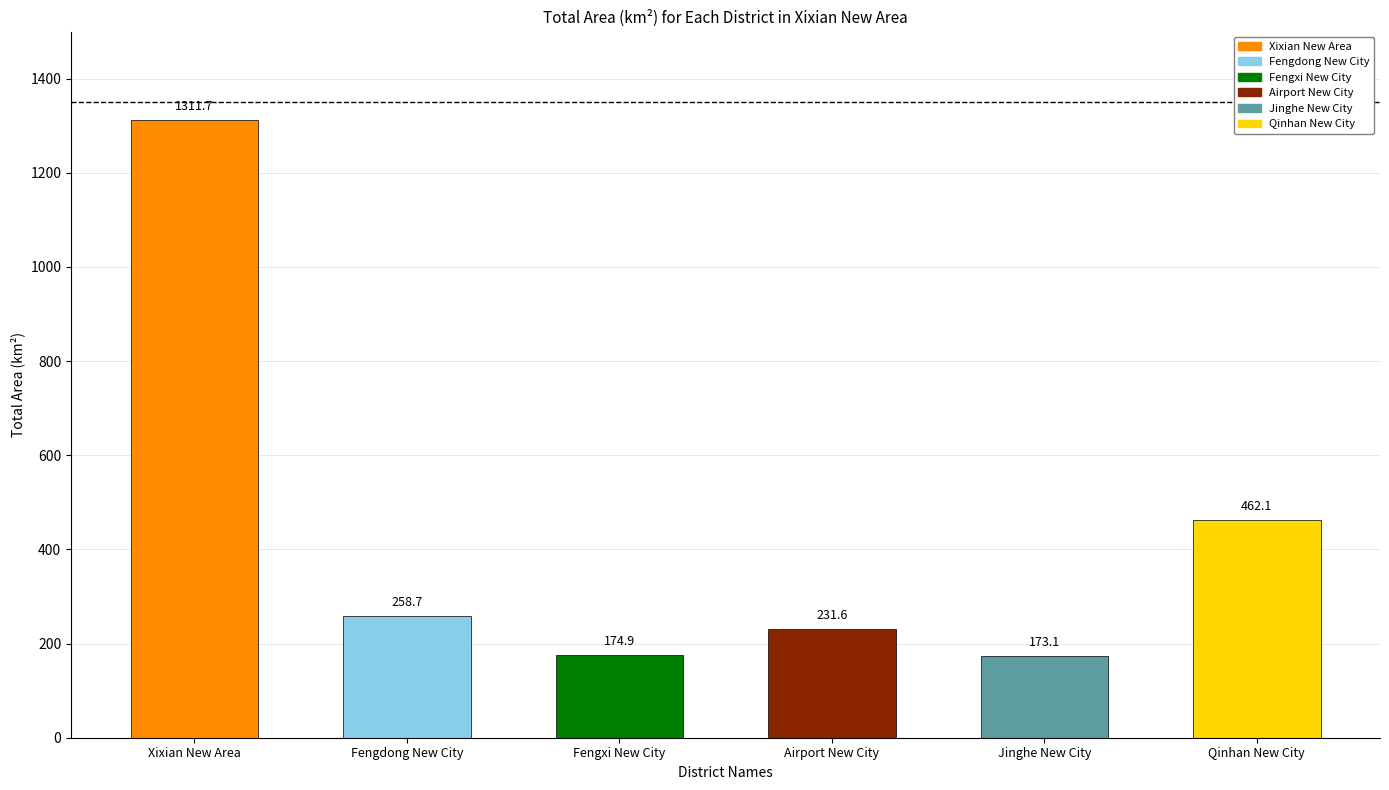

What is the average value?

435.3